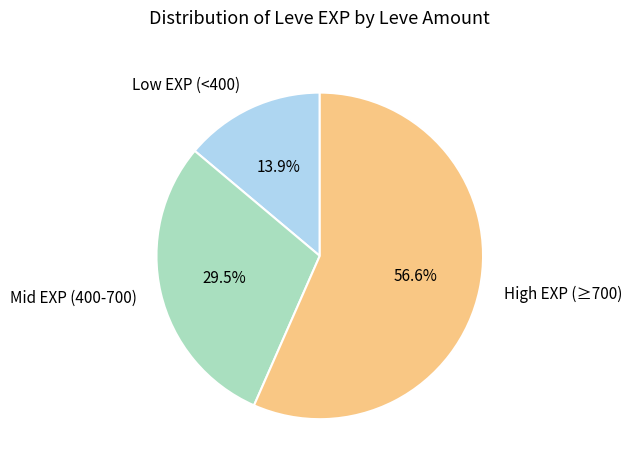

Approximately how many times larger is the value at High EXP (≥700) compared to Low EXP (<400)?

4.1